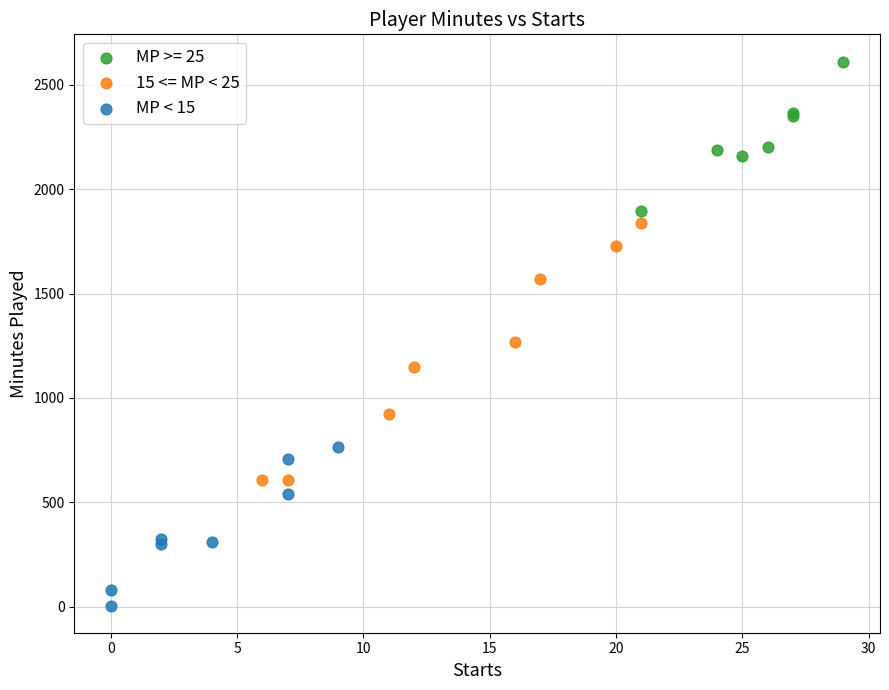

Which series has the widest spread of Y values?

15 <= MP < 25